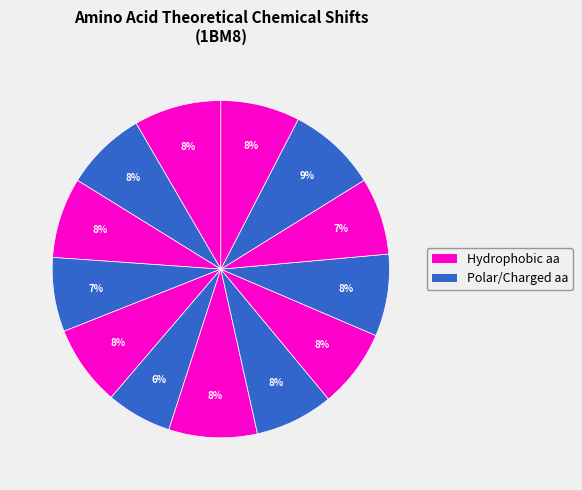

How many segments does this pie chart have?

13